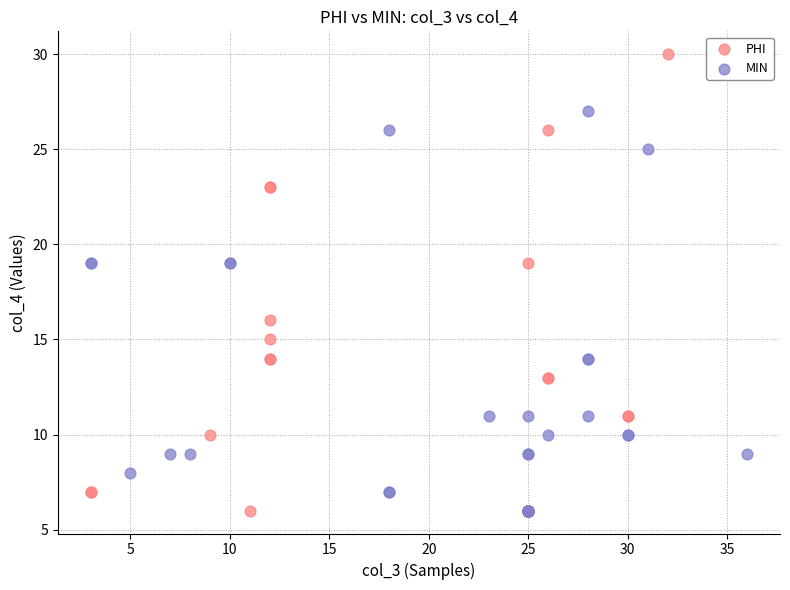

Which series has the largest Y range (max minus min)?

PHI